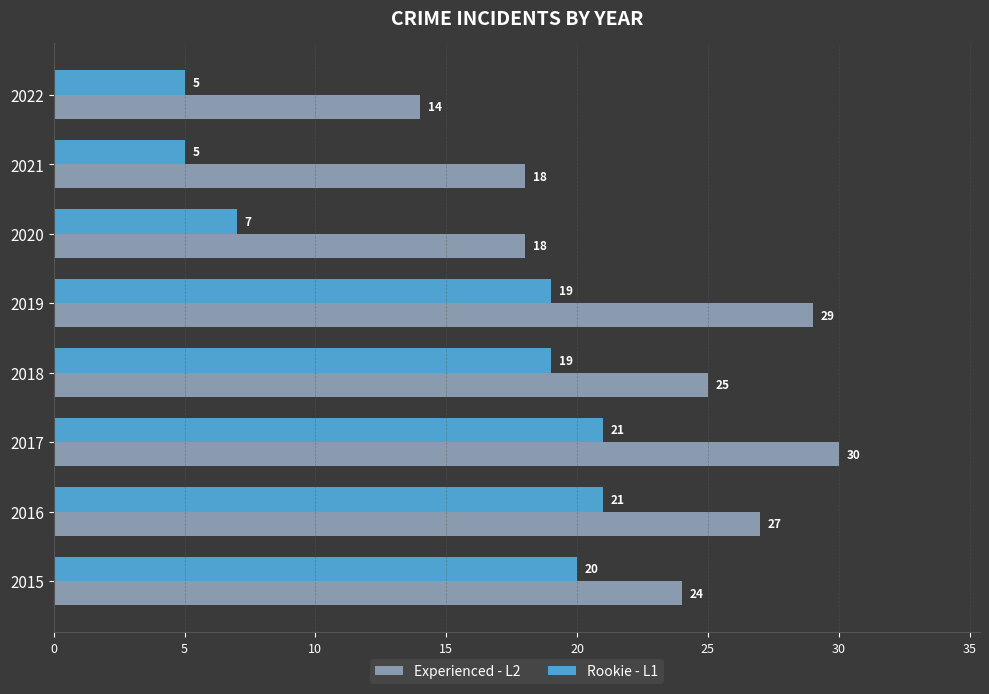

Where is Experienced - L2 nearest to the value 22?

2015